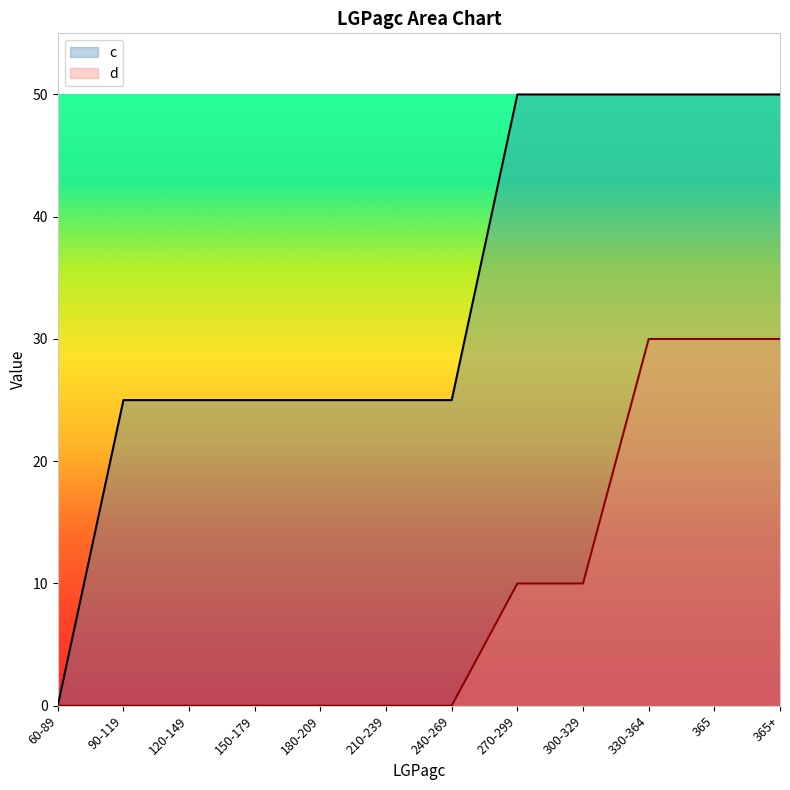

What is the difference between the d values at 365 and 60-89?

30